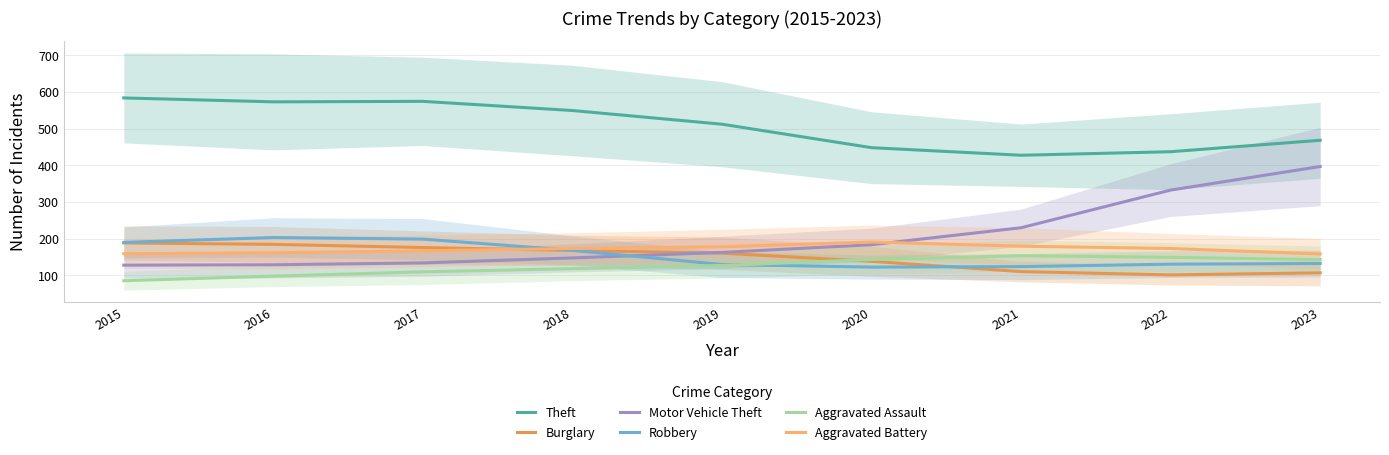

Reading left to right, list all the values displayed in this chart.

Theft: 584.0	573.3	574.7	549.7	512.3	448.3	427.7	437.3	468.5
Burglary: 188.5	184.7	176.0	168.0	160.7	138.3	110.3	101.3	107.0
Motor Vehicle Theft: 128.0	129.0	134.0	147.7	162.7	183.7	230.0	332.7	397.0
Robbery: 190.0	203.3	199.0	168.3	129.7	122.7	124.0	130.7	132.5
Aggravated Assault: 85.5	98.0	109.7	118.3	127.0	143.3	153.7	149.3	143.0
Aggravated Battery: 159.0	161.7	167.0	173.3	178.0	191.0	179.7	173.3	158.5